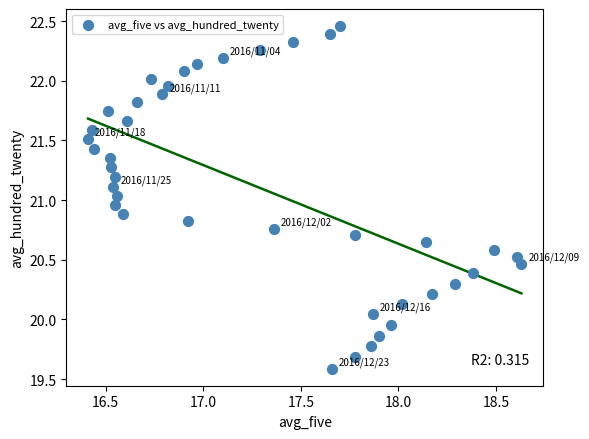

What is the range of Y values (max minus min)?

2.9